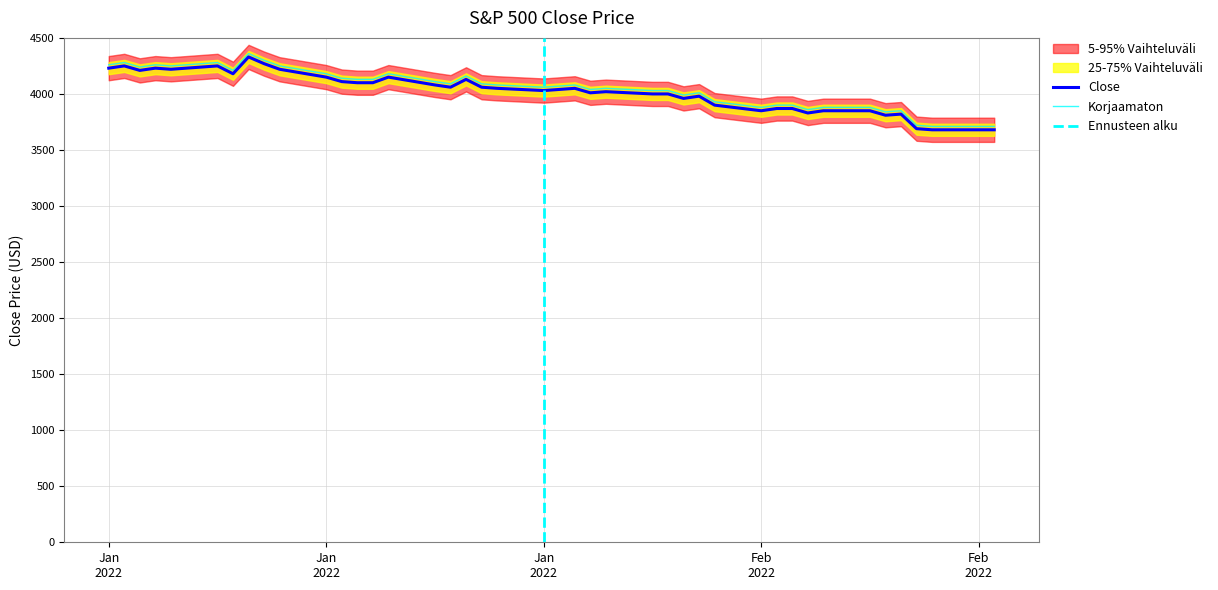

At which category does the data reach its first local peak?

2022-01-04